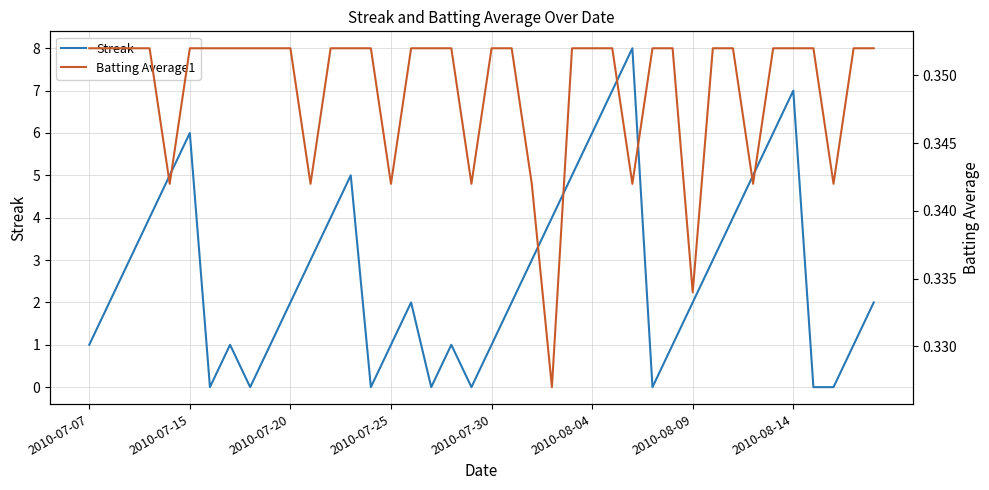

What is the highest value of the Streak series?

8